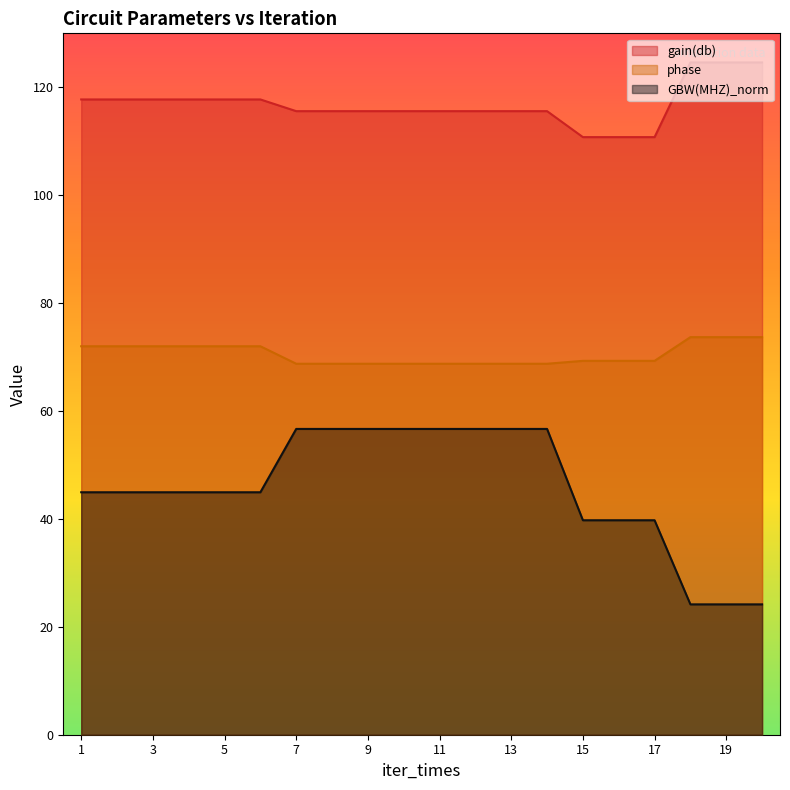

How many lines are shown in the chart?

3